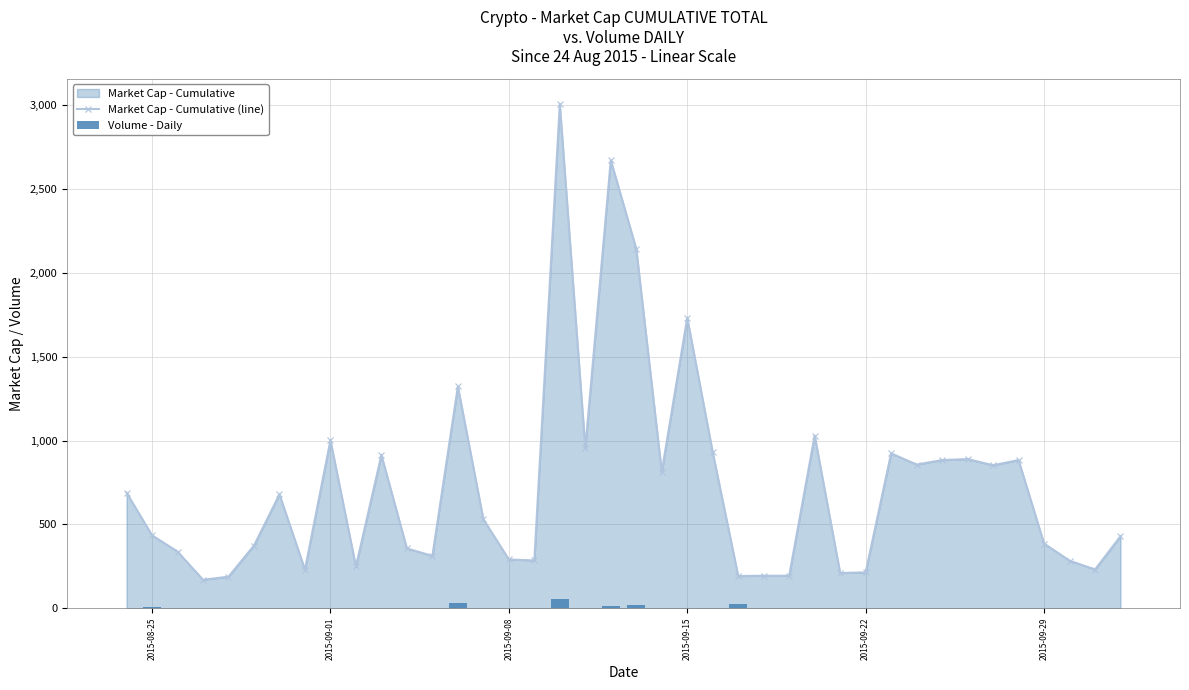

What is the highest value of the Market Cap - Cumulative (line) series?

3008